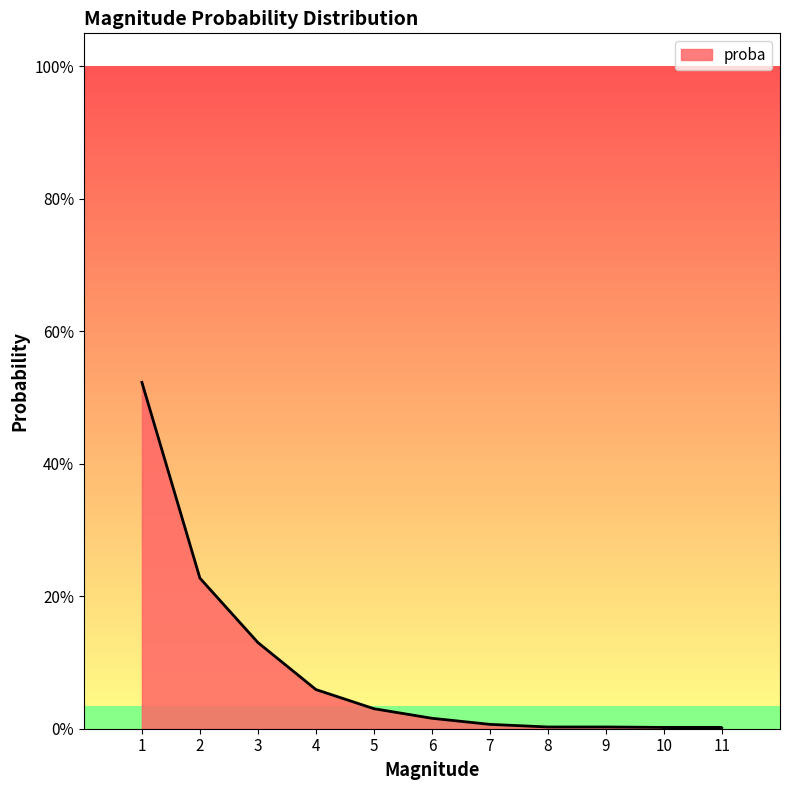

What is the difference between the maximum and minimum values?

0.5